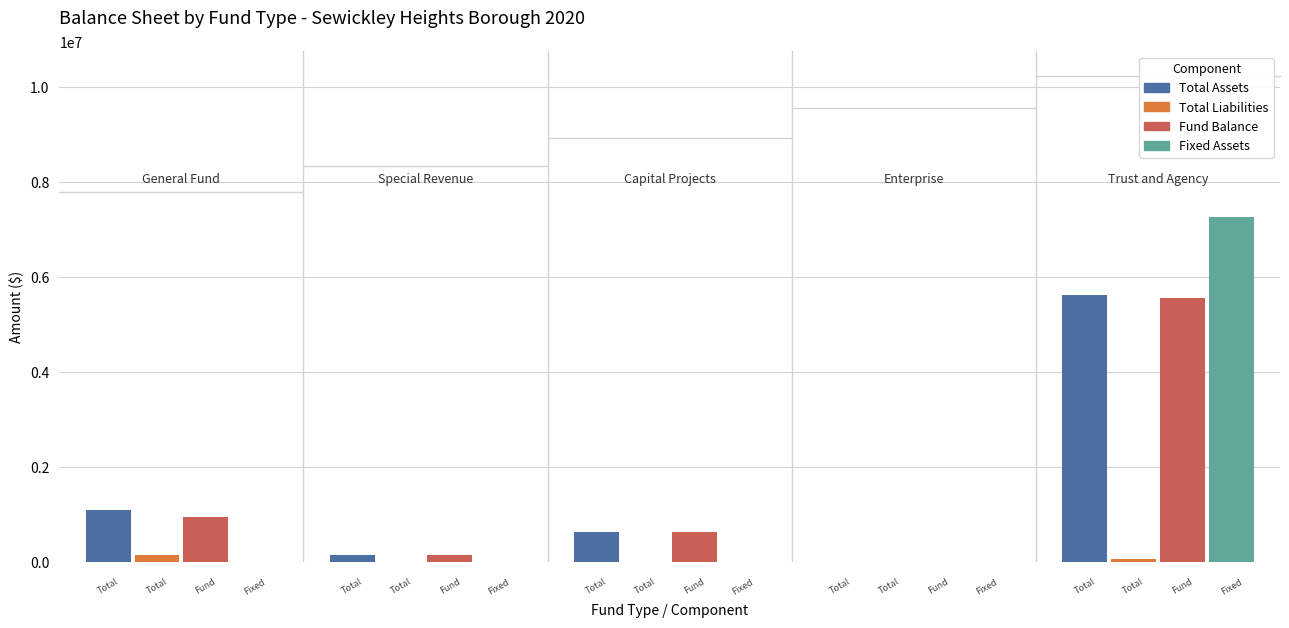

Which series has the widest spread of values?

Fixed Assets